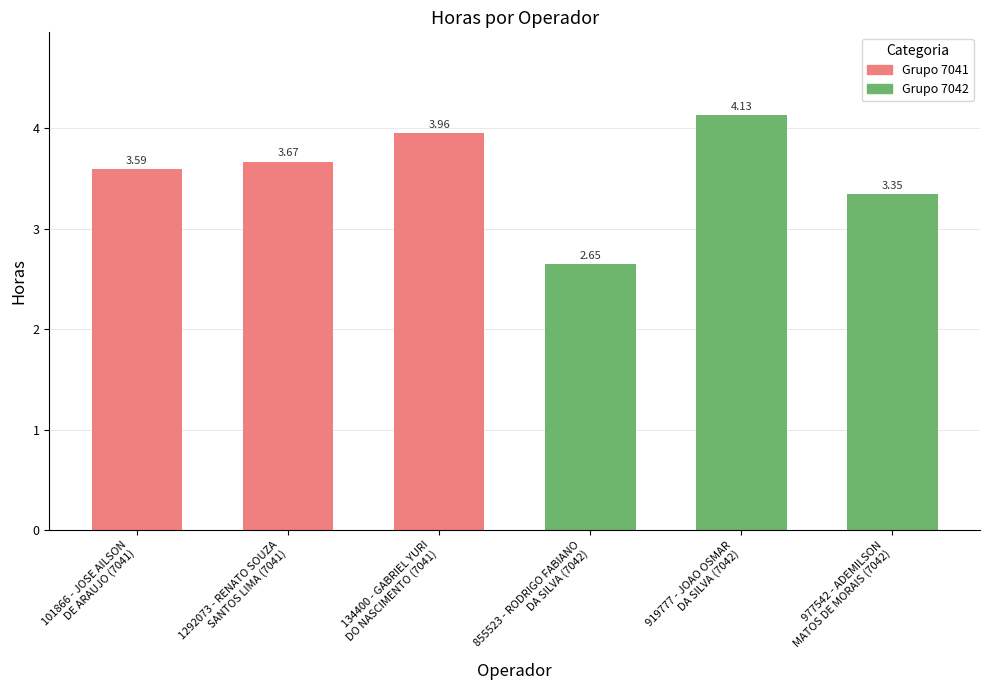

What is the ratio of the value at 919777 - JOAO OSMAR
DA SILVA (7042) to the value at 1292073 - RENATO SOUZA
SANTOS LIMA (7041)?

1.1